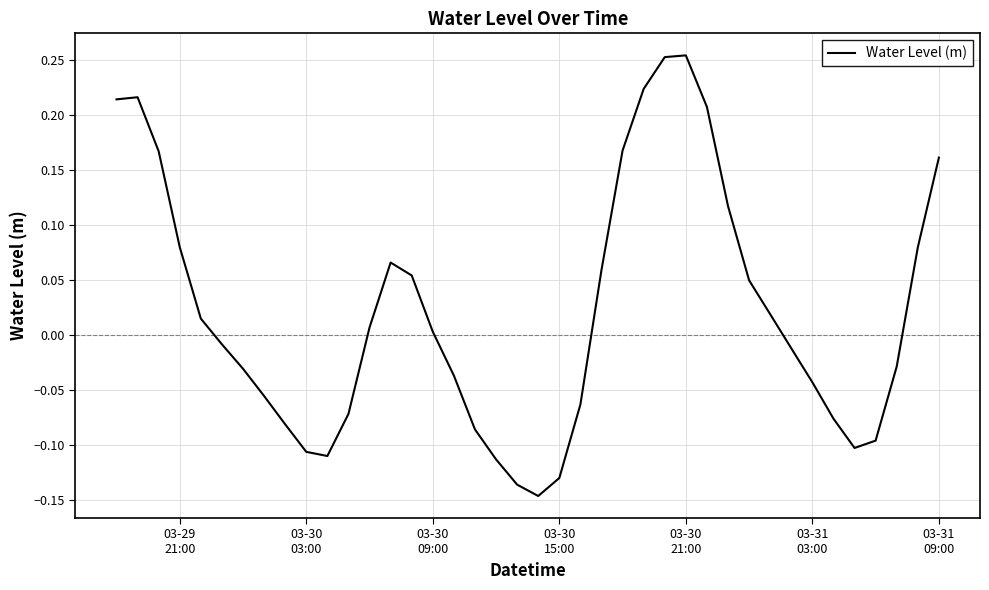

What is the difference between the maximum and minimum values?

0.4